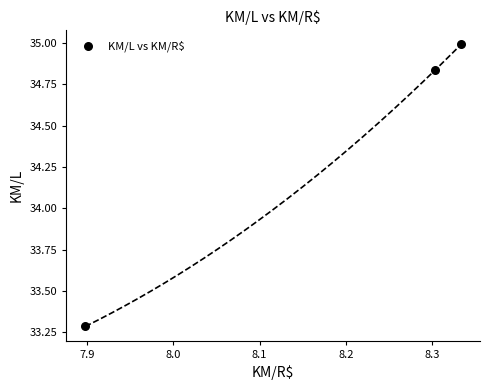

What Y value in the scatter plot is closest to 34?

33.3